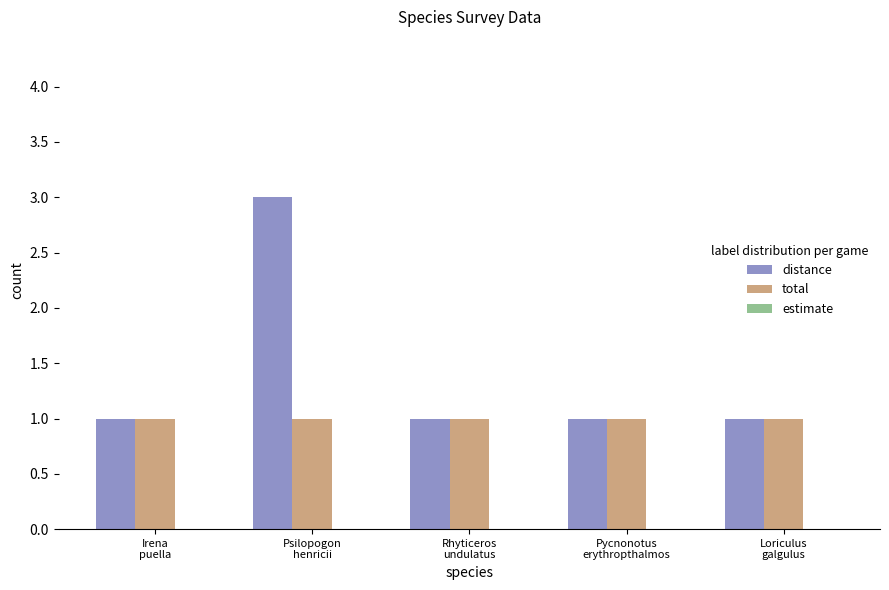

What is the sum of all total values?

5